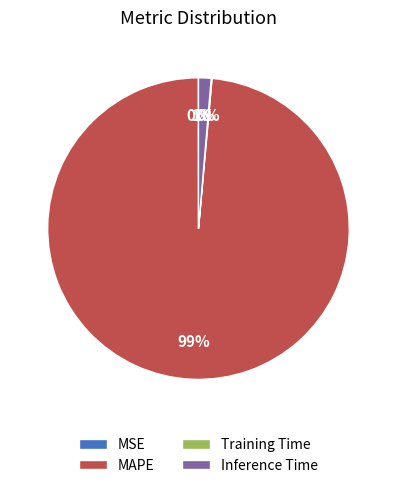

The MAPE slice represents 99% of the pie. True or false?

True